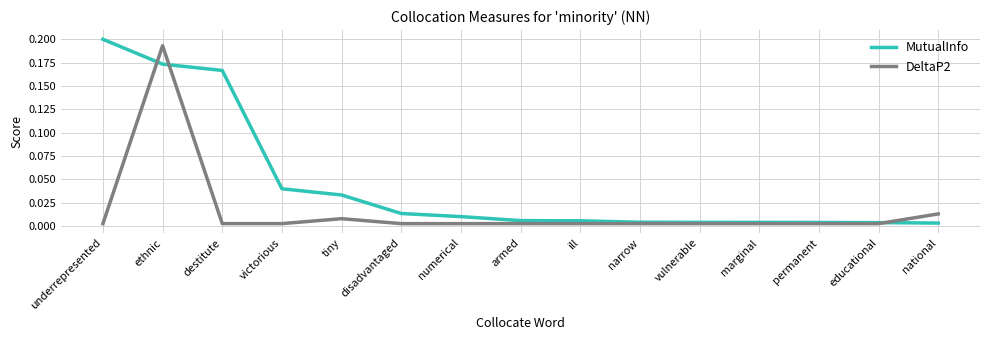

Which series has the largest total across all categories?

MutualInfo